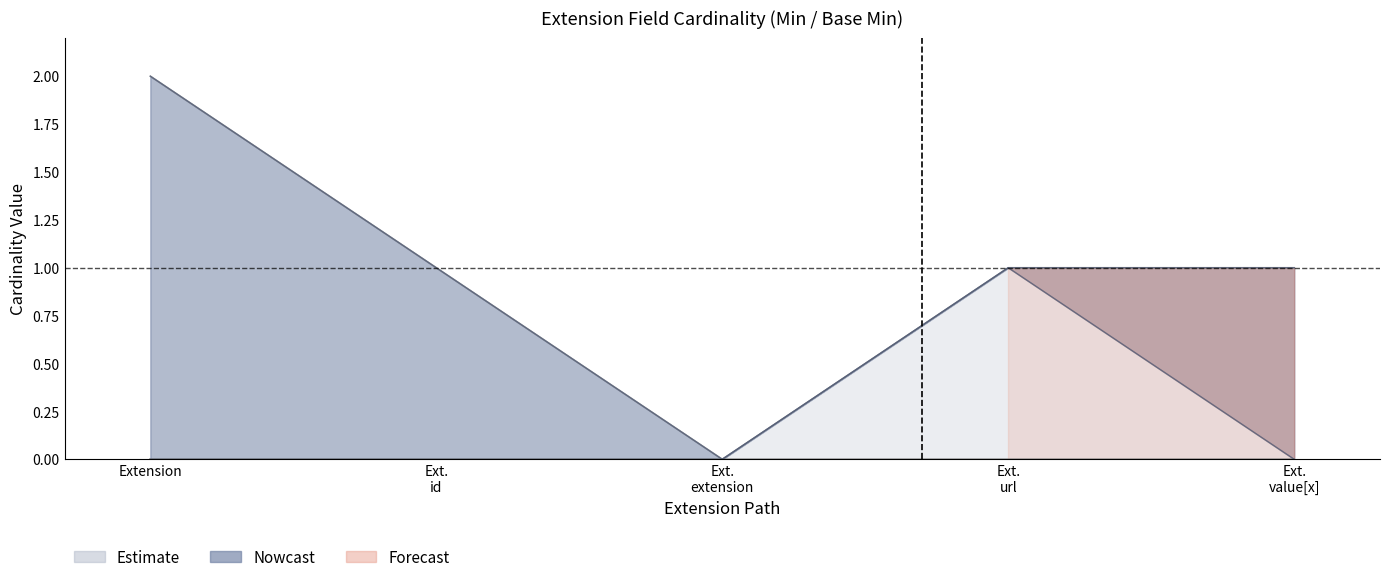

True or false: the data shows 2 at Ext. url.

False